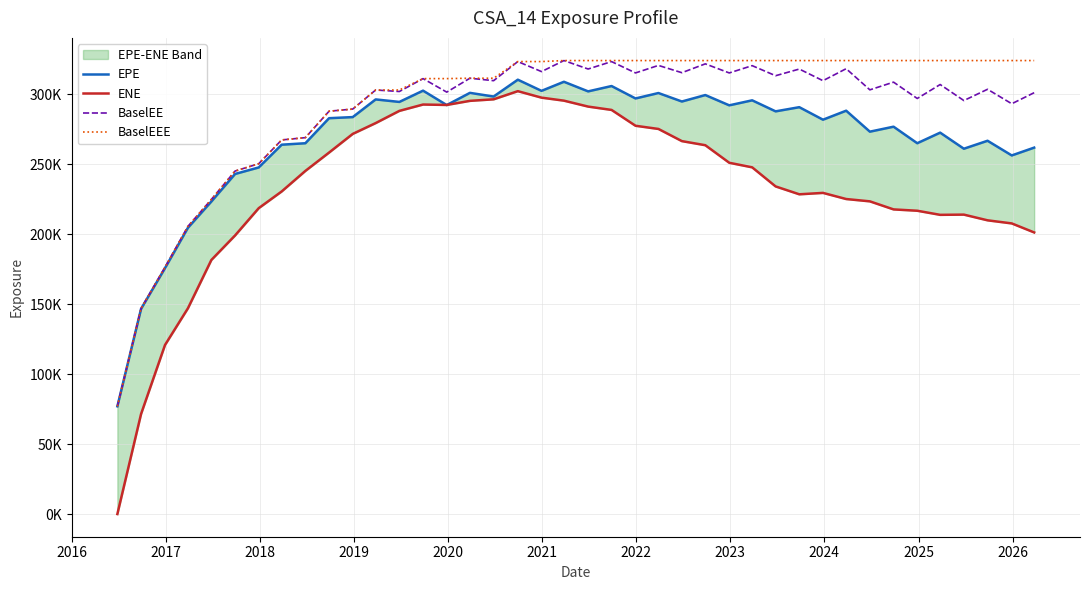

Which series has the largest range (max minus min)?

ENE